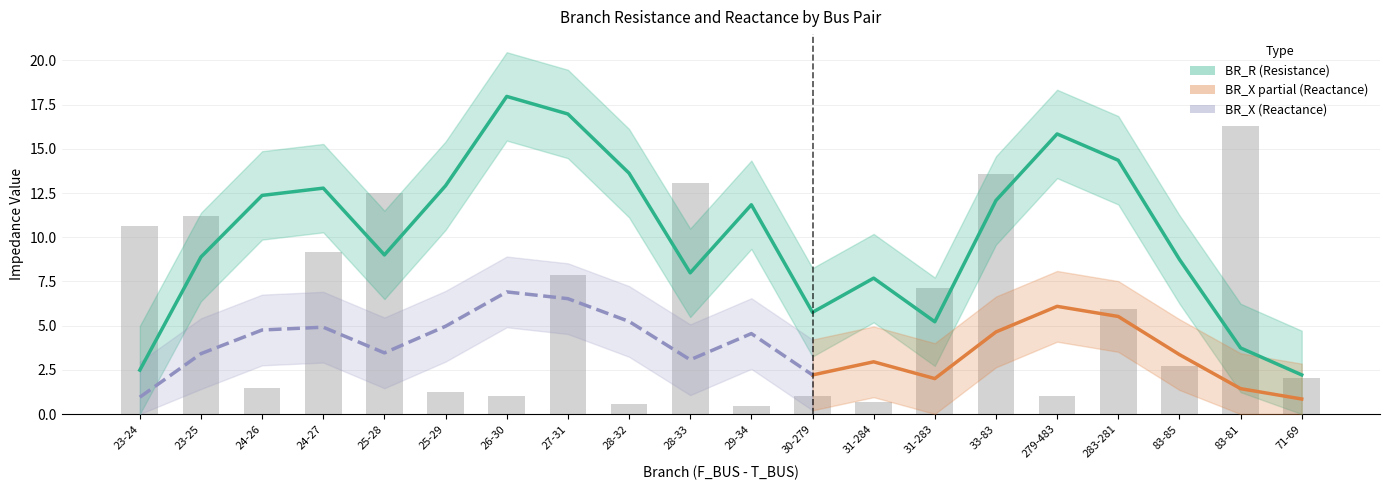

What is the label of the 2nd bar from the right?

83-81